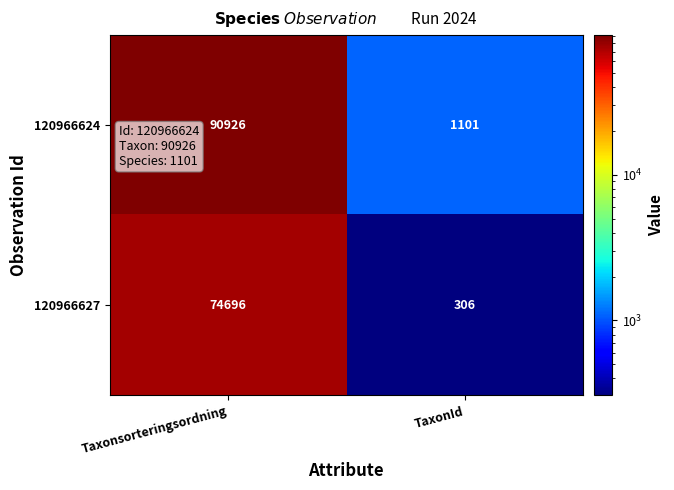

Count the number of data series in this chart.

2